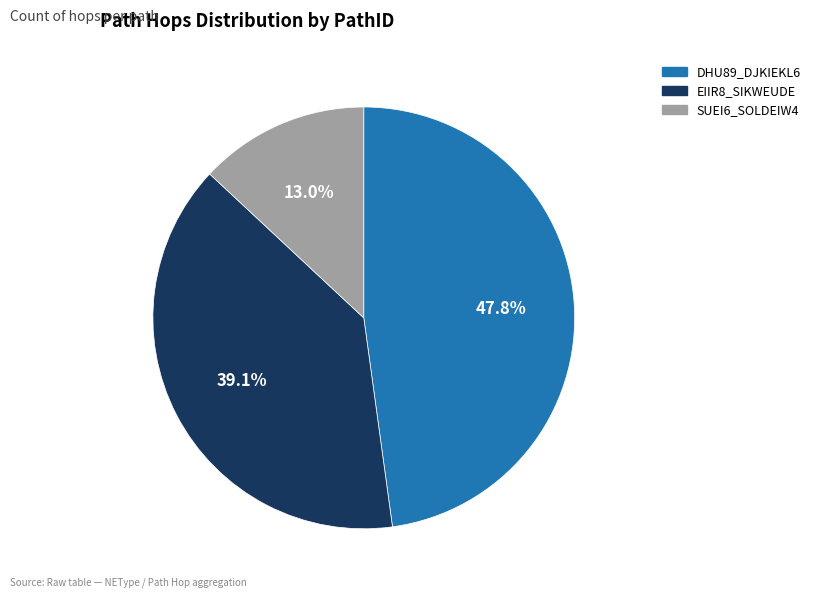

Is there any slice that represents more than half of the pie?

No